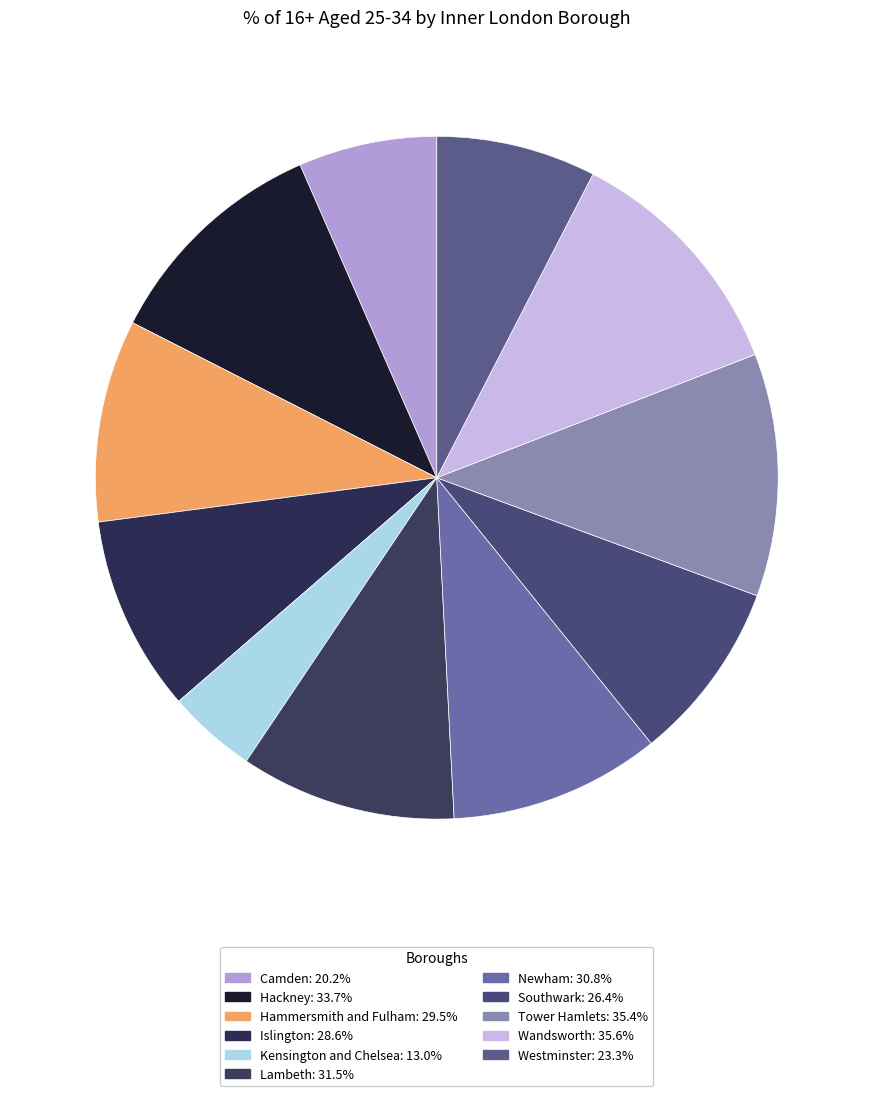

What is the smallest slice in the pie chart?

Kensington and Chelsea